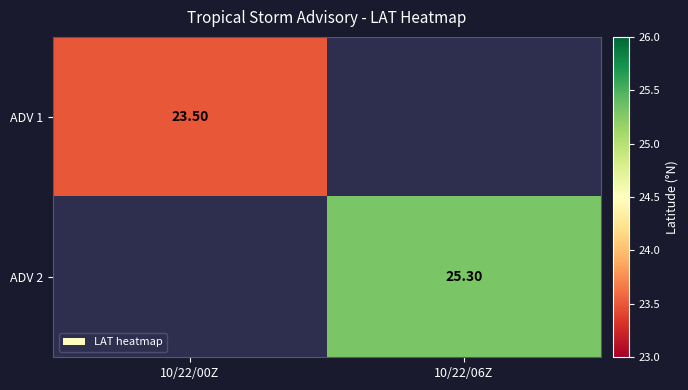

True or false: ADV 1 has a value of 12.0 at 10/22/00Z.

False